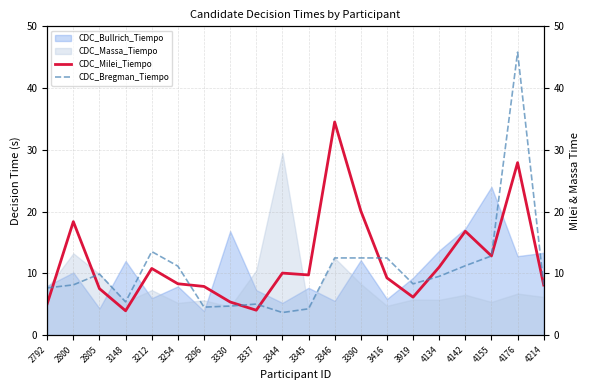

Which category has the highest value across all series?

4176